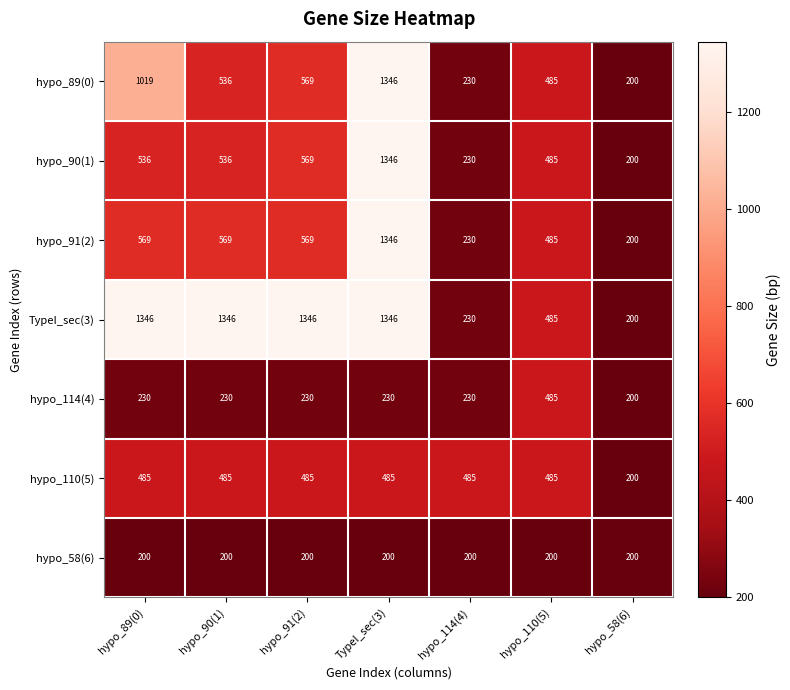

At how many categories does at least one series exceed 686?

4